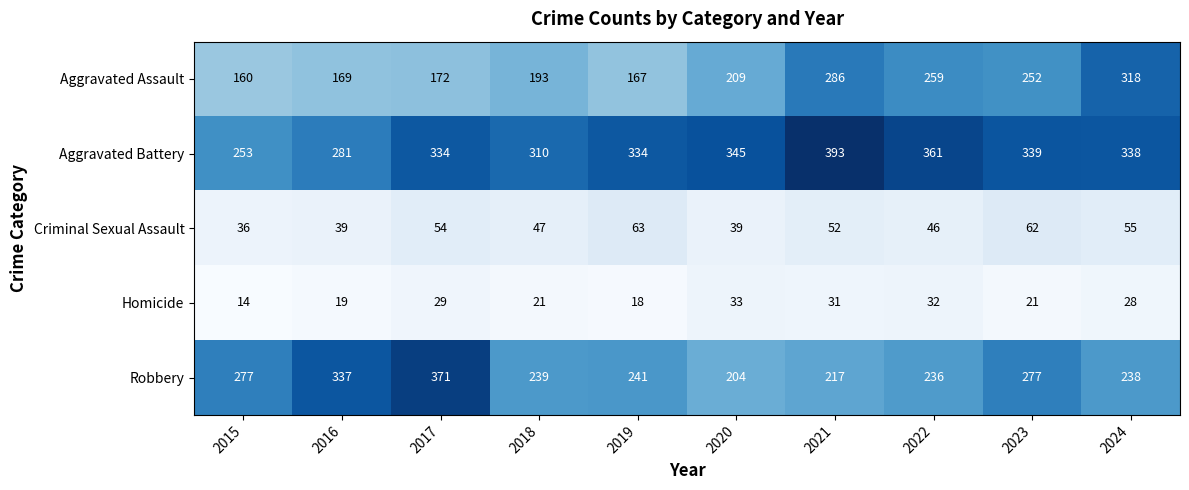

Rank the series by their maximum value, from lowest to highest.

Homicide, Criminal Sexual Assault, Aggravated Assault, Robbery, Aggravated Battery